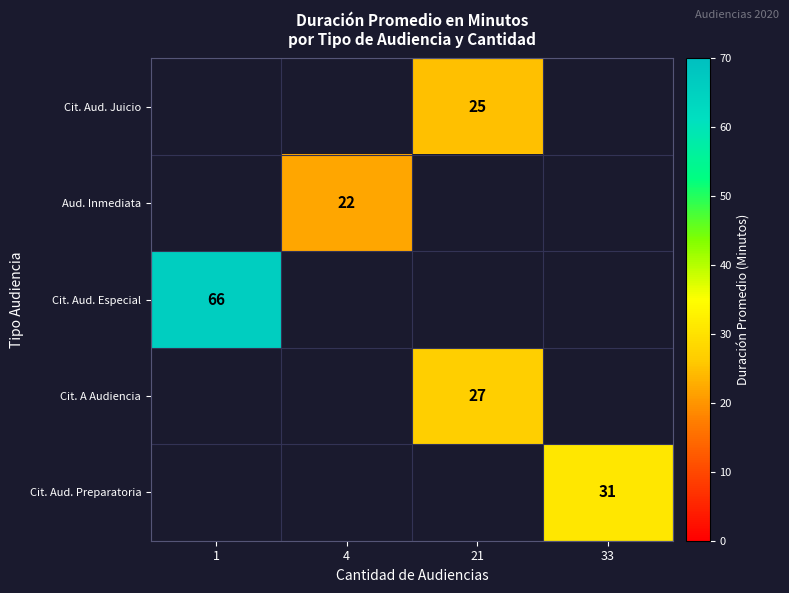

Which series has the largest range (max minus min)?

Cit. Aud. Especial